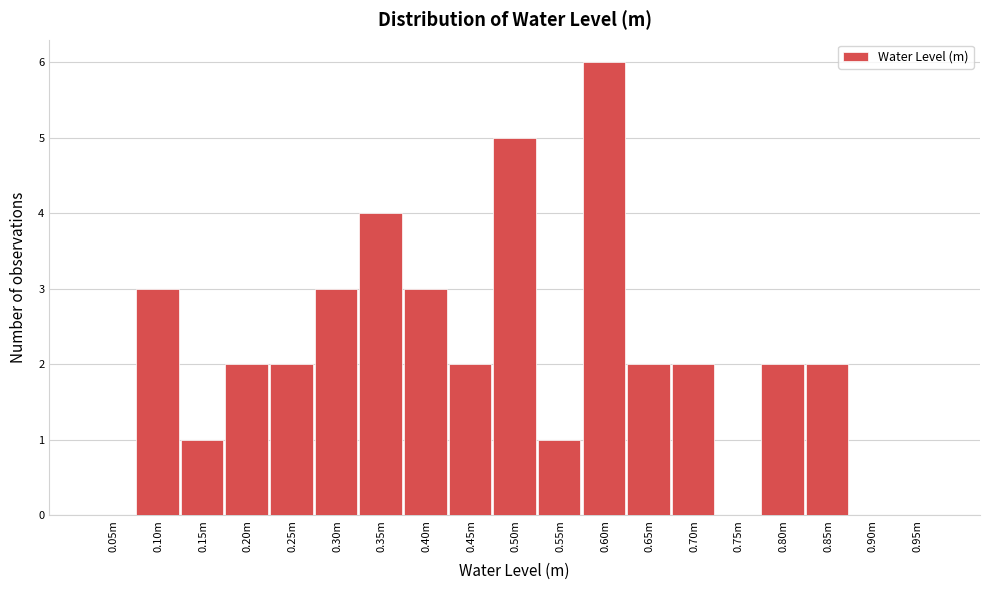

Reading right to left, extract all data points from this chart.

0.95m=0	0.90m=0	0.85m=2	0.80m=2	0.75m=0	0.70m=2	0.65m=2	0.60m=6	0.55m=1	0.50m=5	0.45m=2	0.40m=3	0.35m=4	0.30m=3	0.25m=2	0.20m=2	0.15m=1	0.10m=3	0.05m=0